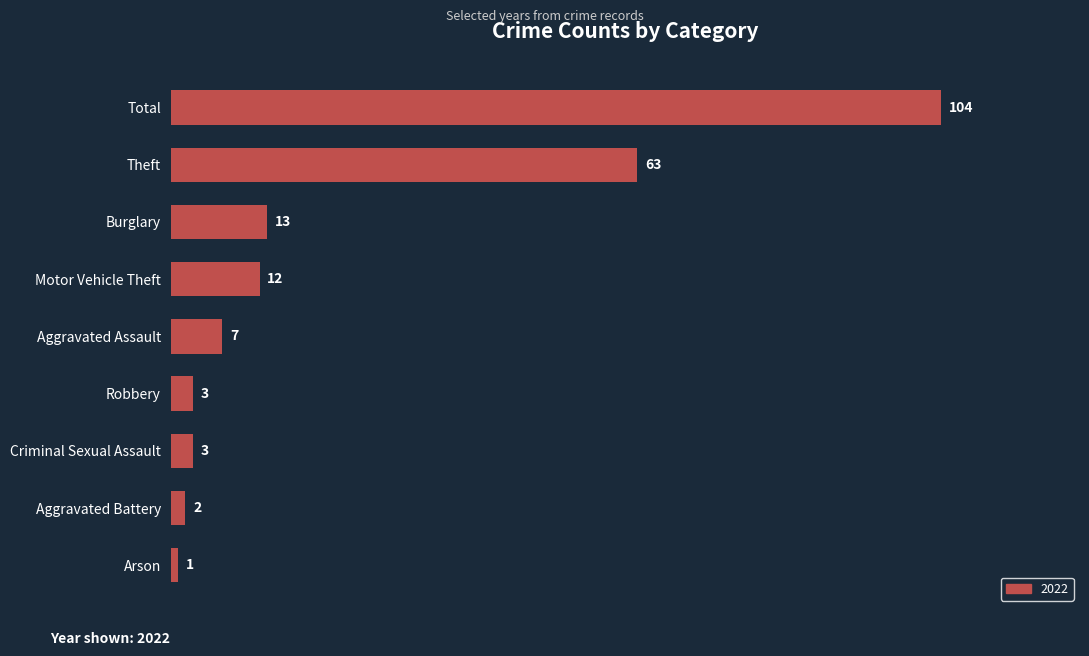

Which category has the highest value across all series?

Total